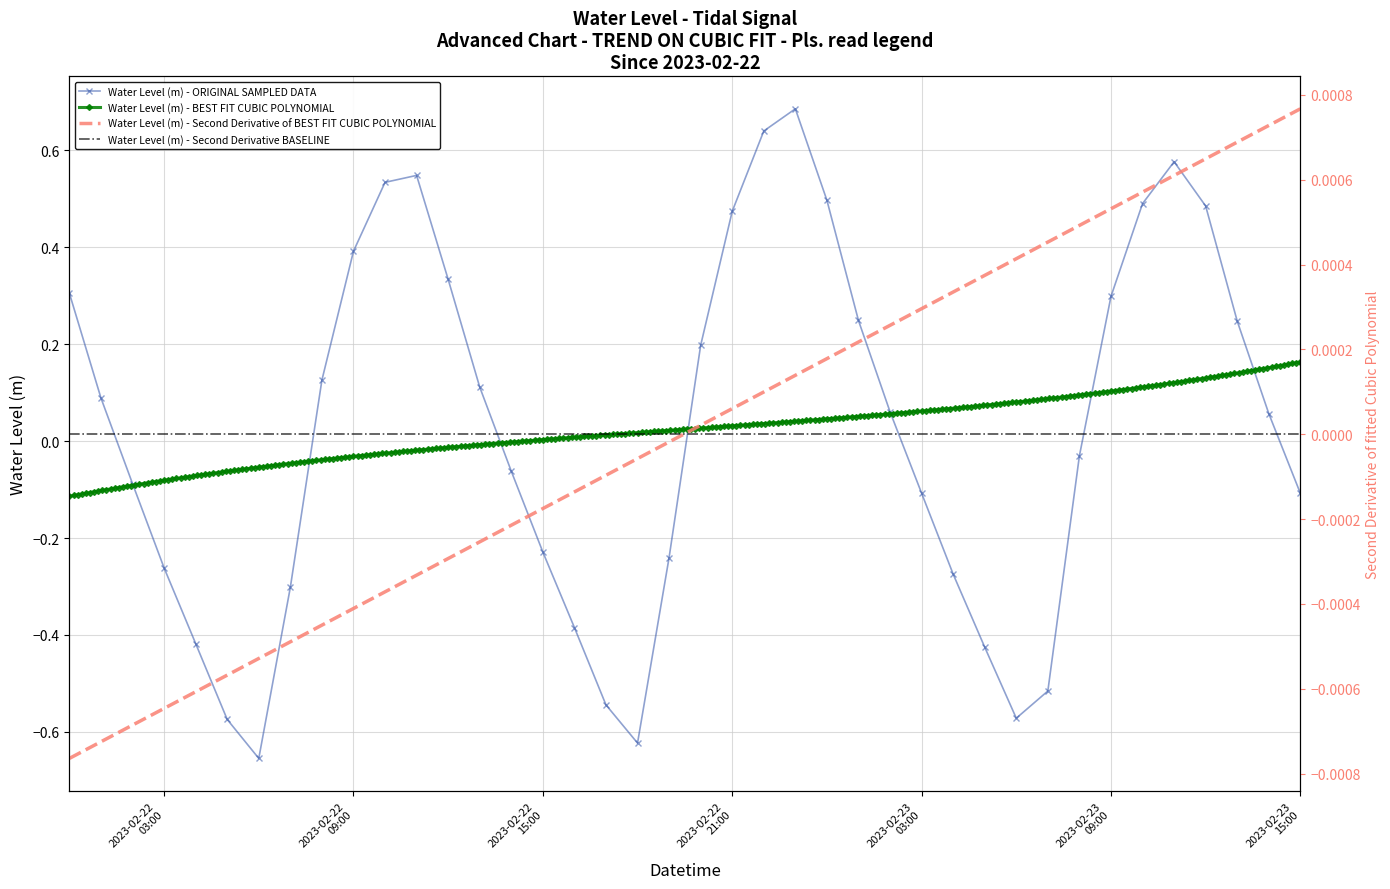

How many values are above zero?

21